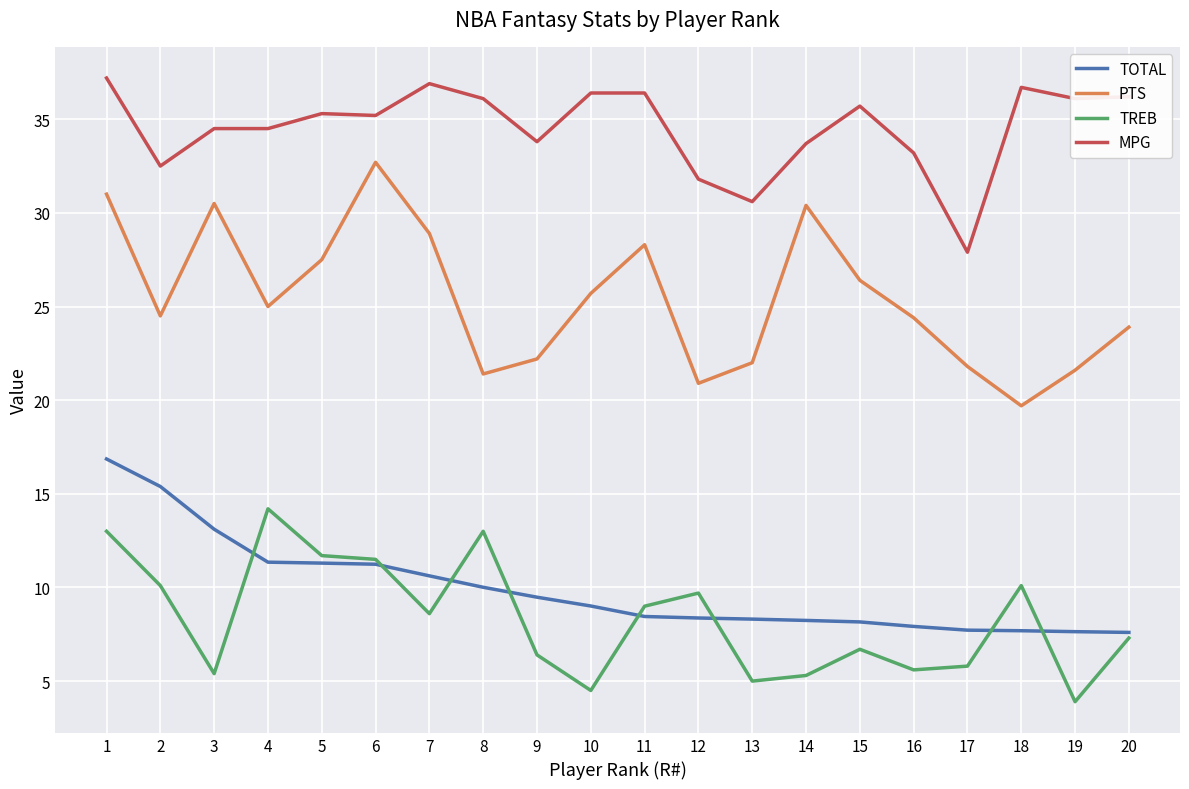

List the series in order of their peak value, highest first.

MPG, PTS, TOTAL, TREB